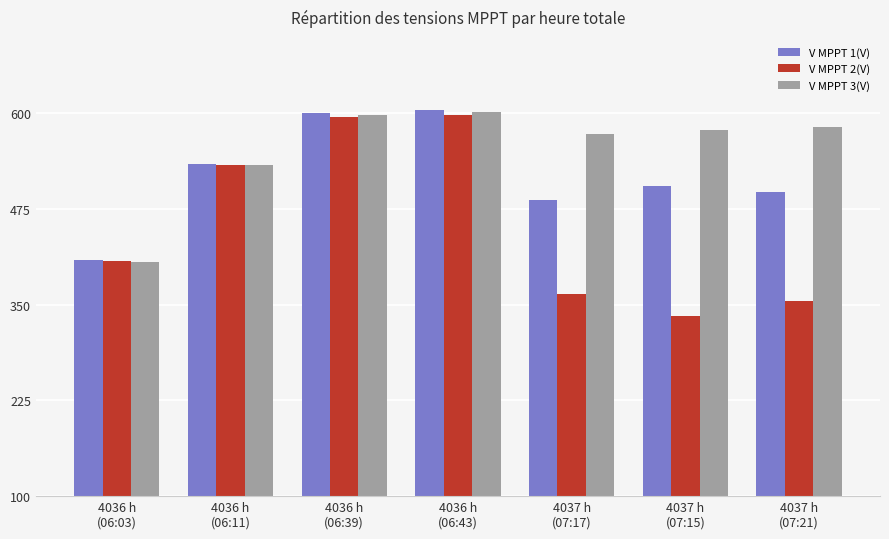

What position from the right is 4037 h
(07:17)?

3